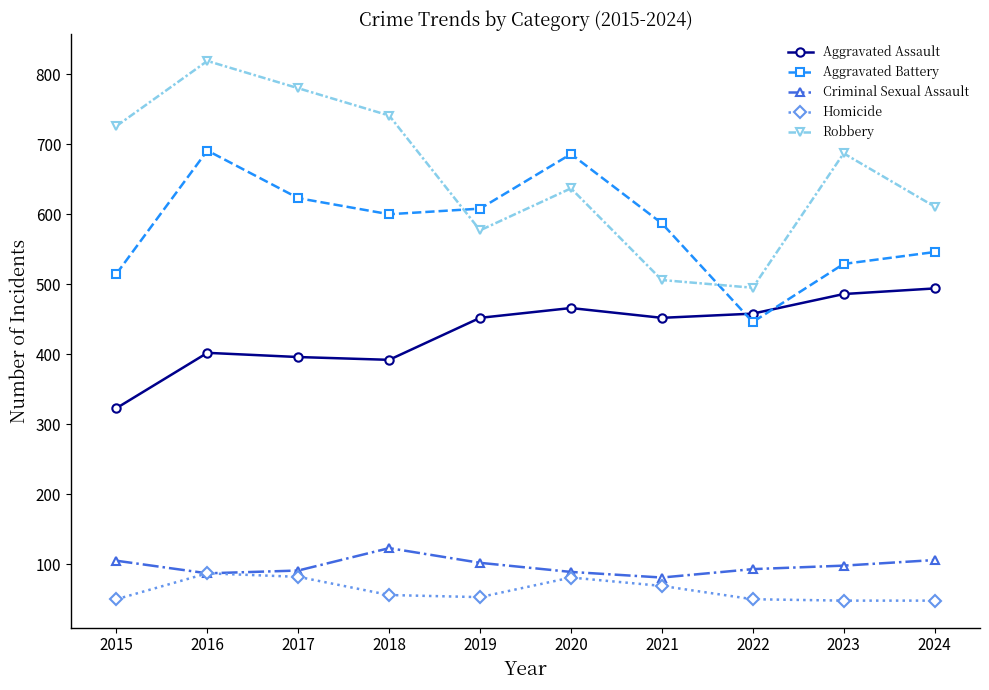

What is the sum of the Aggravated Battery values at 2023 and 2021?

1116